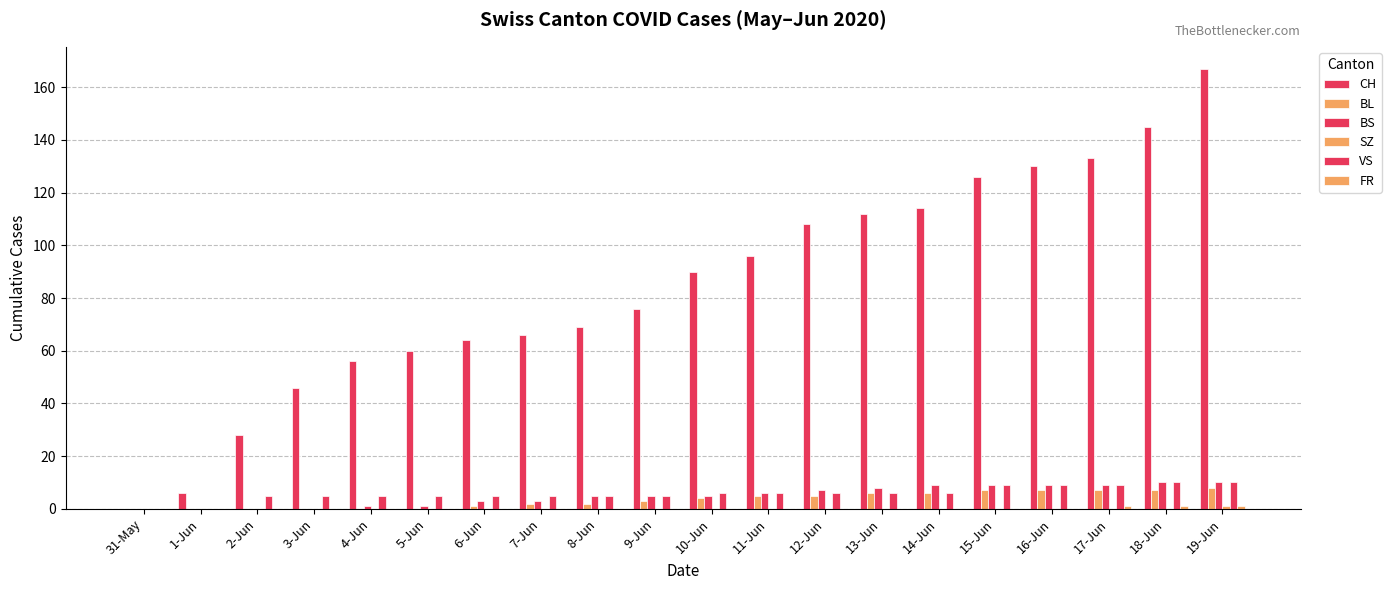

Which series has the largest total across all categories?

CH